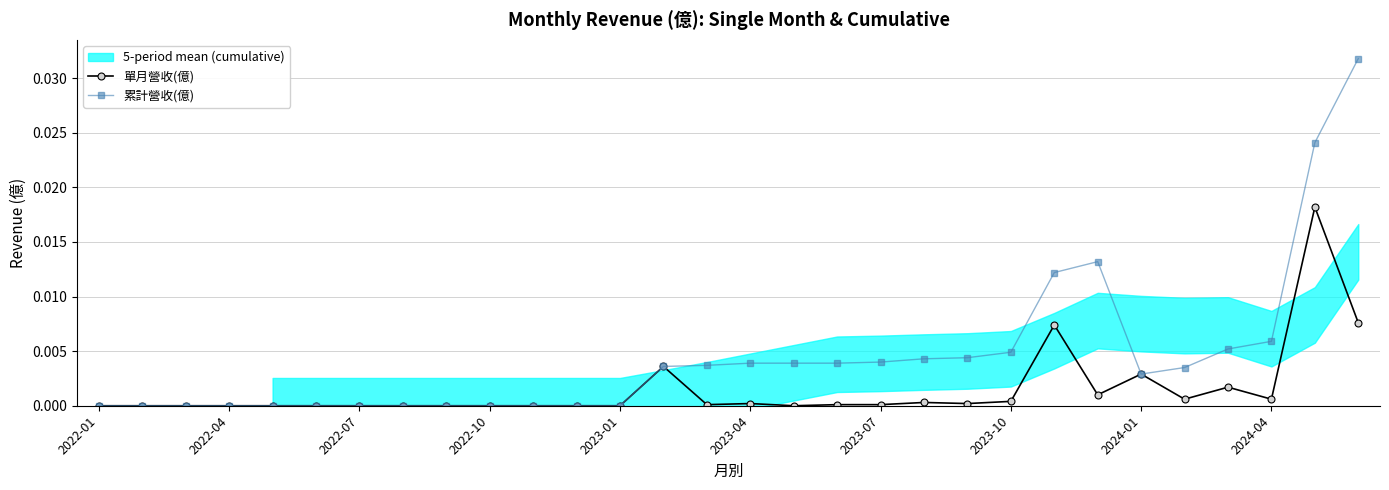

The 累計營收(億) series shows 0.0 at 2023-01. True or false?

True